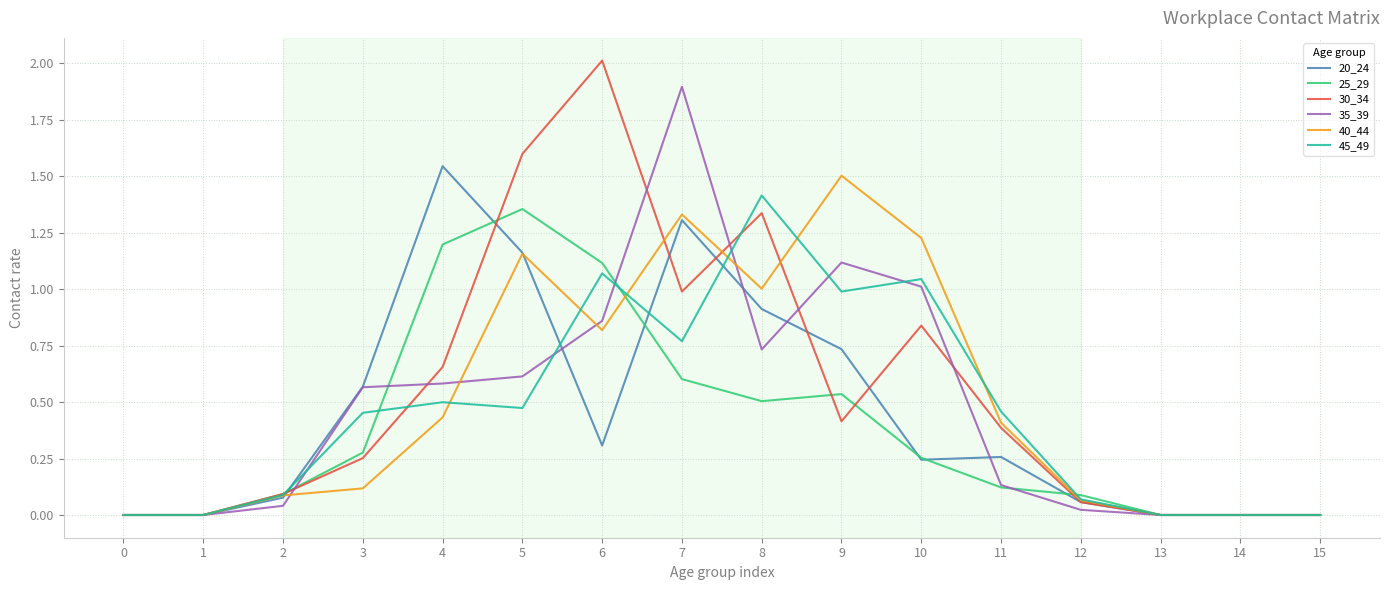

Does the chart display data point markers on the line(s)?

No